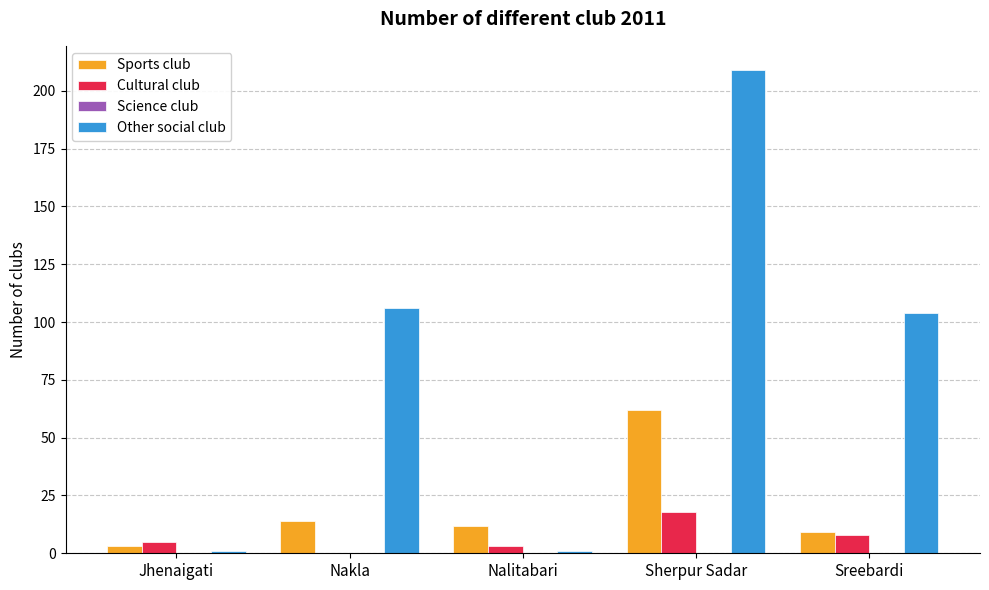

Is the value of Sports club at Nalitabari greater than the value of Other social club at Jhenaigati?

Yes